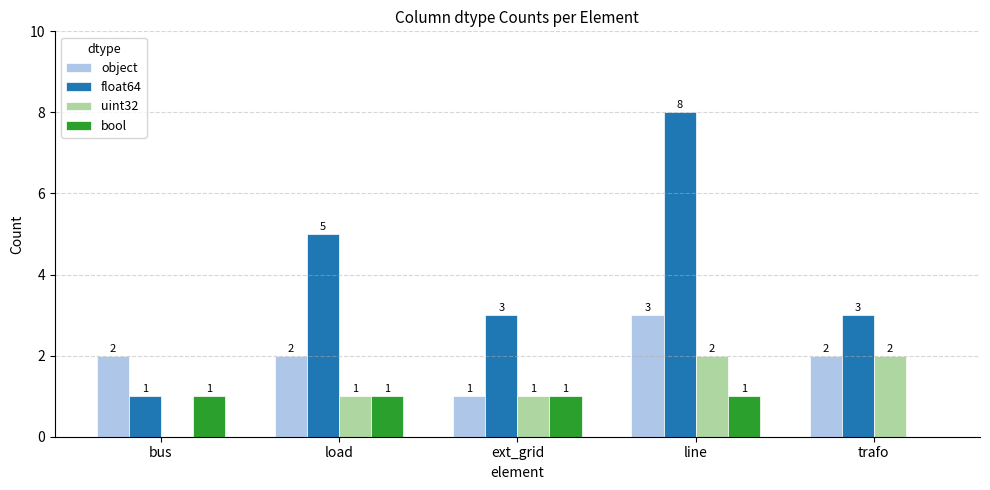

Which category has the highest value across all series?

line